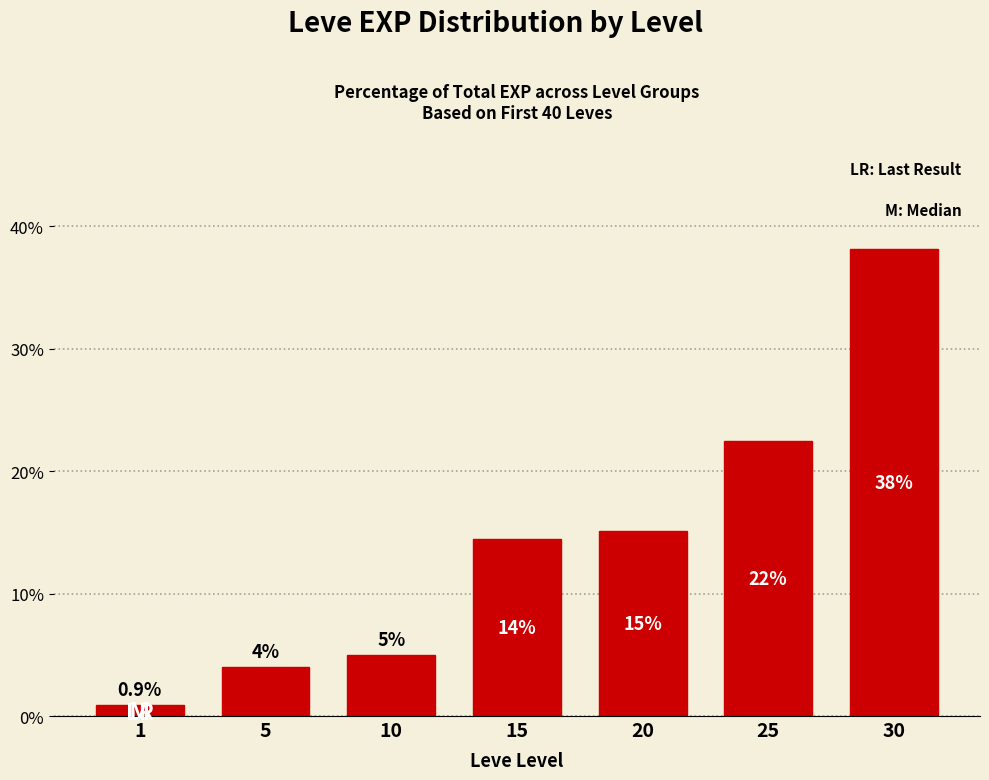

What is the value of the 1st bar from the left?

0.9